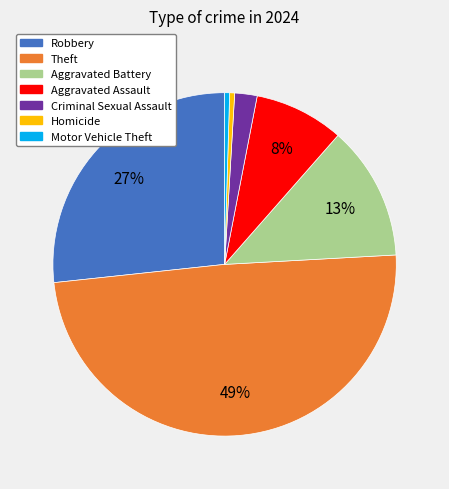

To the nearest percent, what is the difference between the largest and smallest slice percentages?

49%